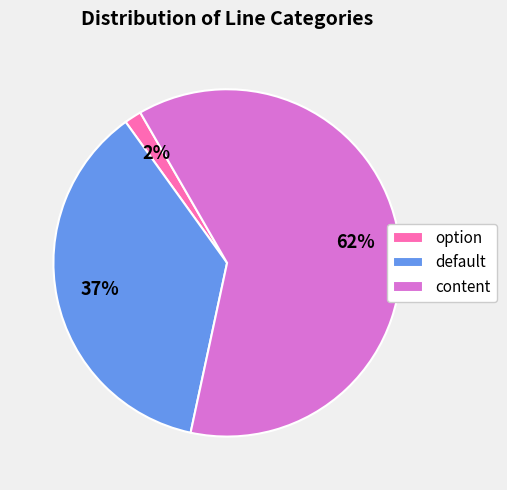

To the nearest percent, what is the combined percentage of content and option?

63%